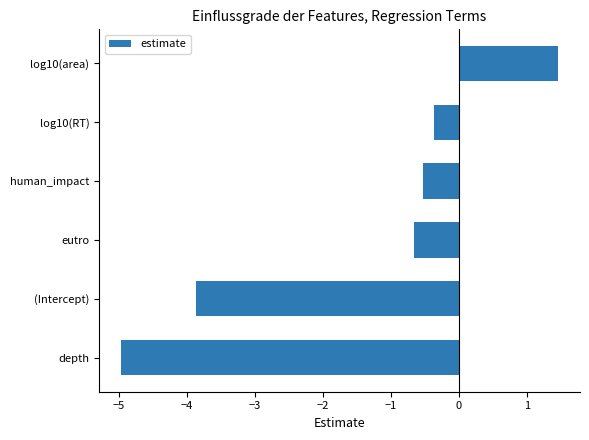

Reading bottom to top, transcribe all the data shown in this chart.

depth=-5.0	(Intercept)=-3.9	eutro=-0.7	human_impact=-0.5	log10(RT)=-0.4	log10(area)=1.5